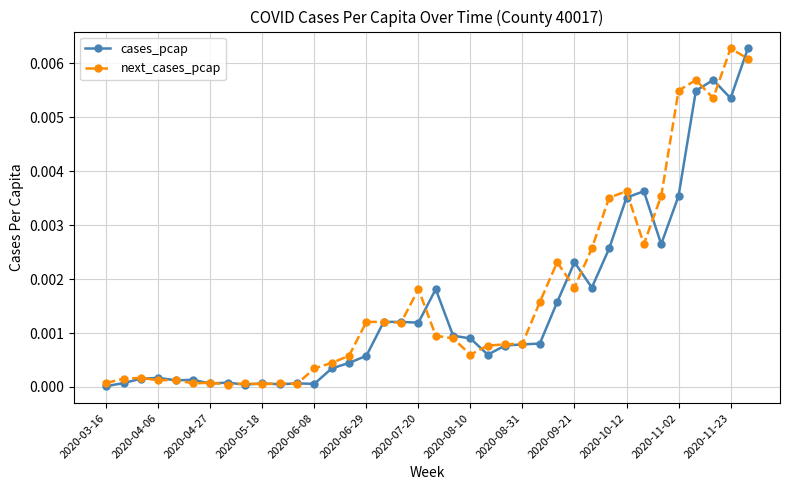

True or false: cases_pcap has more than 2 points higher than both neighbors.

True